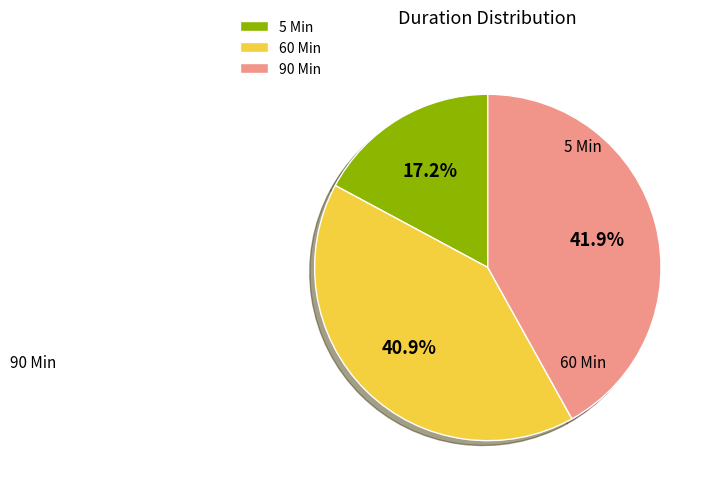

Between 5 Min and 60 Min, which is larger?

60 Min